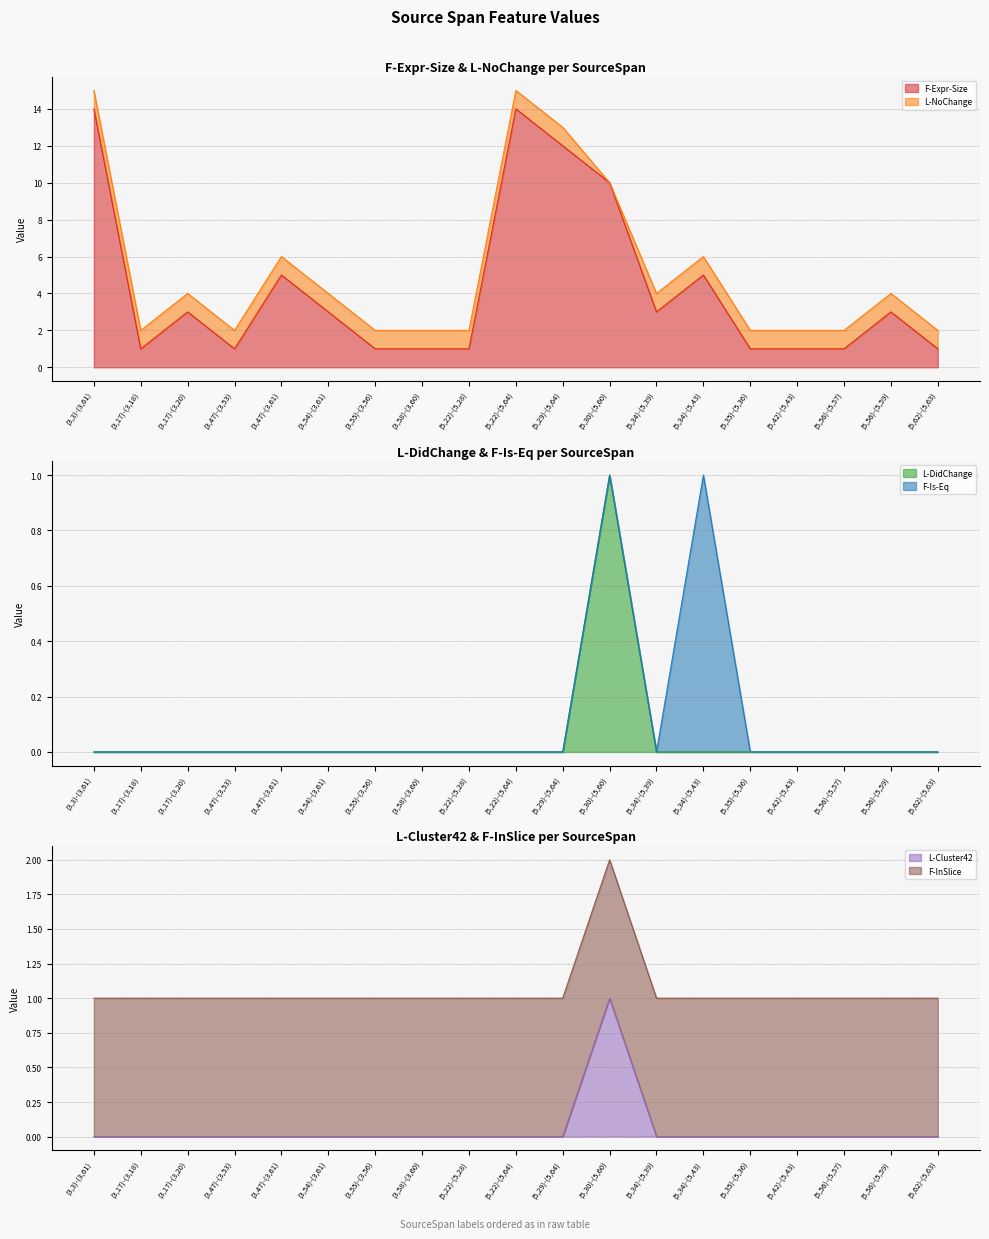

Between (3,3)-(3,61) and (3,55)-(3,56), which series saw the biggest shift?

F-Expr-Size